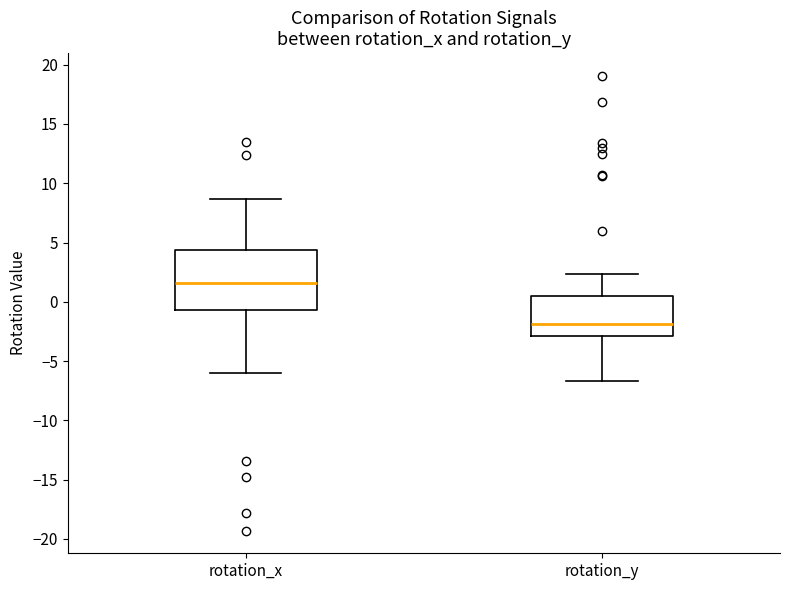

Which box is the tallest, from its lower edge to its upper edge?

rotation_x